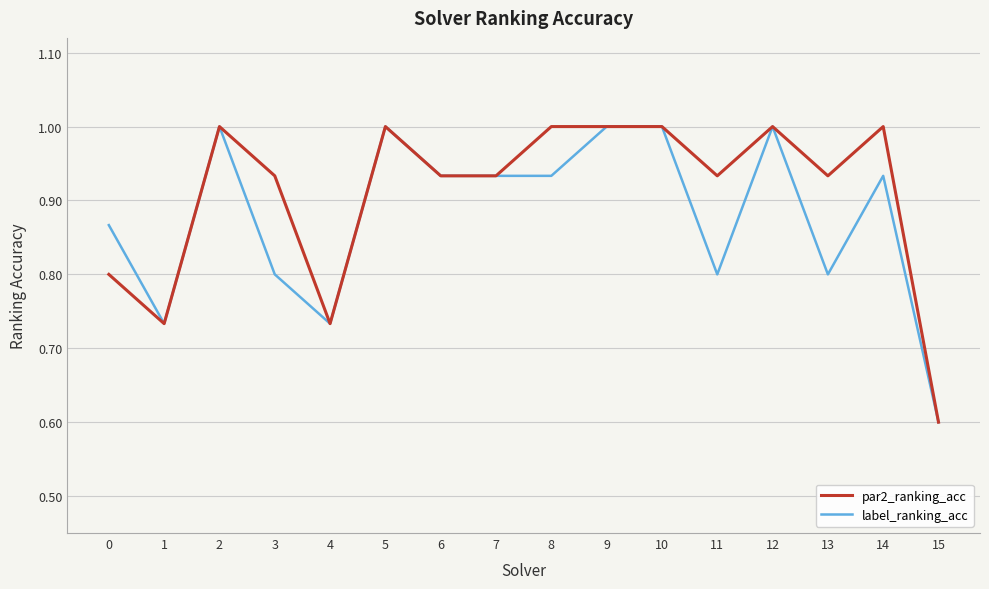

Where is par2_ranking_acc nearest to the value 0?

15